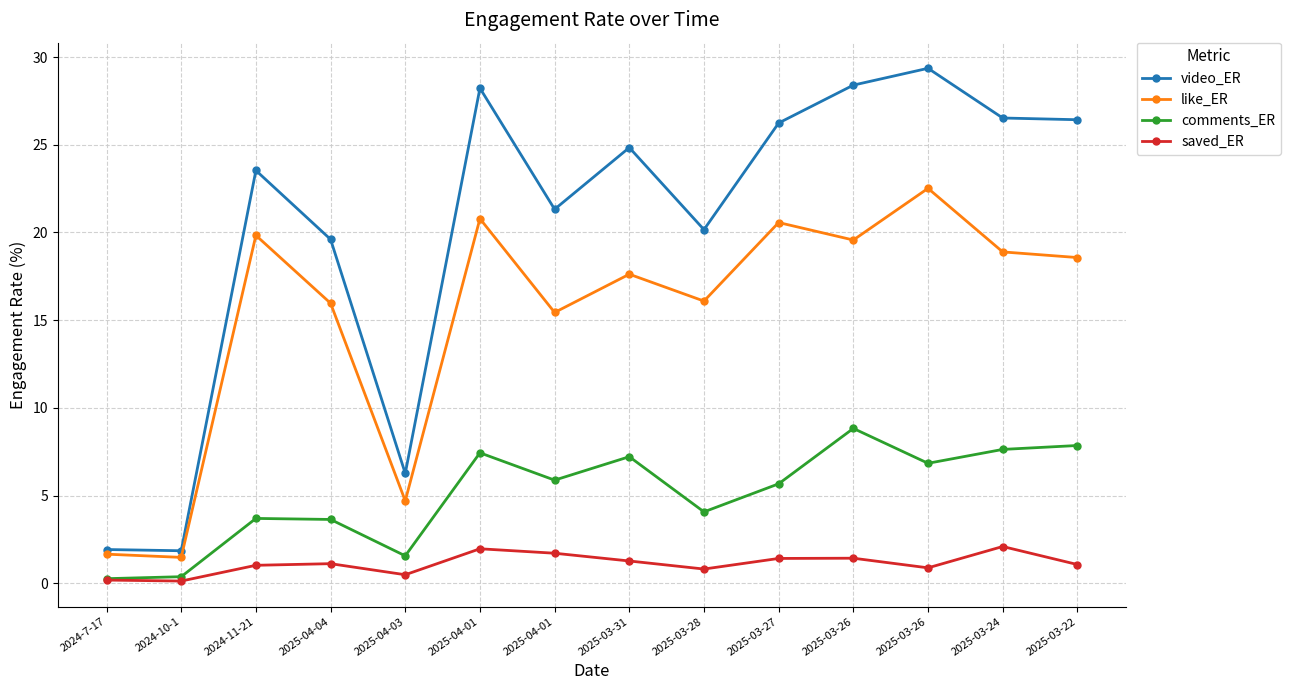

What are all the series names shown in the legend?

video_ER, like_ER, comments_ER, saved_ER